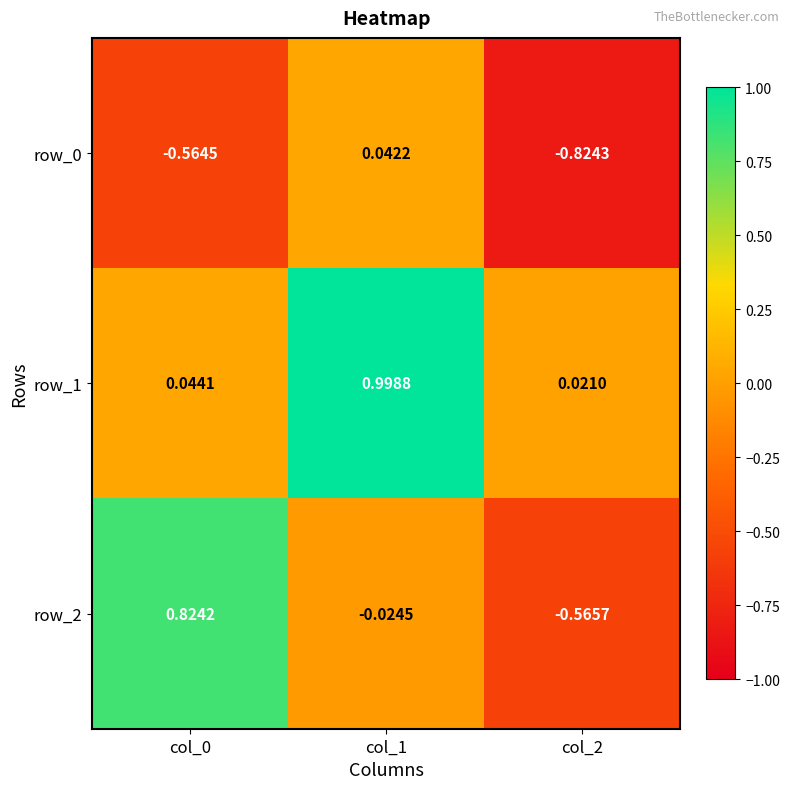

At which label is row_1 closest to 0?

col_2